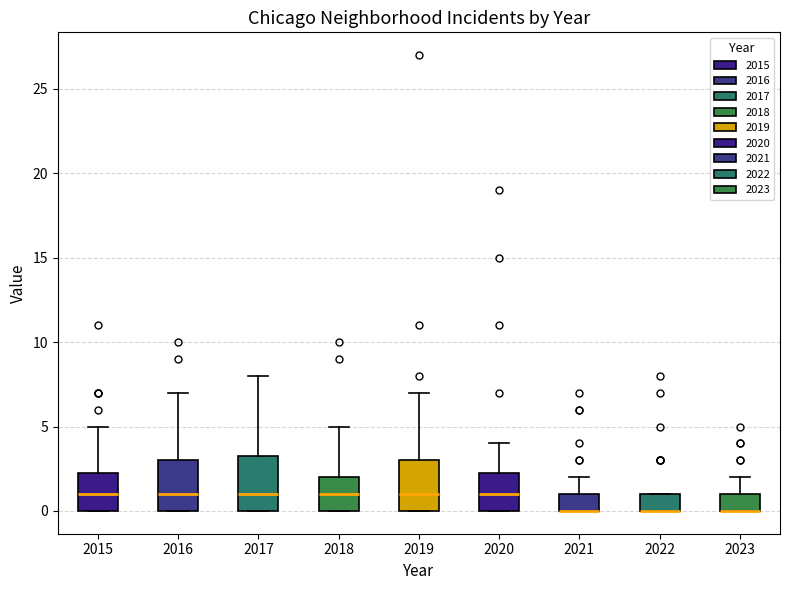

Reading left to right, transcribe this box plot: for each box, give where its median line is, the range the box spans, and where its two whiskers end, as read against the y-axis. The values are not printed on the chart, so give them approximately, as read against the axis.

2015: median 1.0, box 0.0 to 2.5, whiskers 0.0 to 5.0
2016: median 1.0, box 0.0 to 3.0, whiskers 0.0 to 7.0
2017: median 1.0, box 0.0 to 3.5, whiskers 0.0 to 8.0
2018: median 1.0, box 0.0 to 2.0, whiskers 0.0 to 5.0
2019: median 1.0, box 0.0 to 3.0, whiskers 0.0 to 7.0
2020: median 1.0, box 0.0 to 2.5, whiskers 0.0 to 4.0
2021: median 0.0 (drawn on the box's lower edge), box 0.0 to 1.0, whiskers 0.0 to 2.0
2022: median 0.0 (drawn on the box's lower edge), box 0.0 to 1.0, whiskers 0.0 to 1.0
2023: median 0.0 (drawn on the box's lower edge), box 0.0 to 1.0, whiskers 0.0 to 2.0